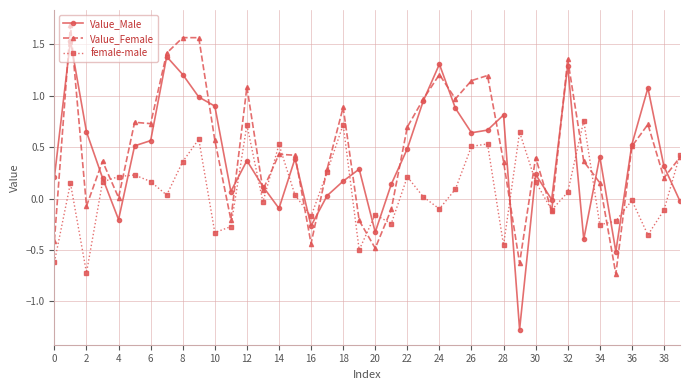

How many lines are shown in the chart?

3